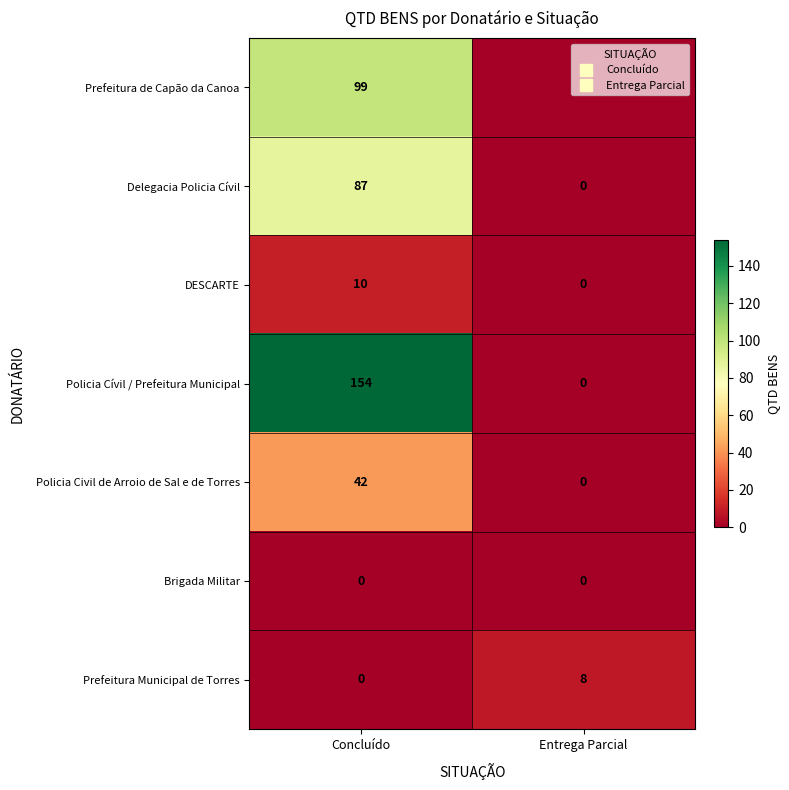

Which series has the widest spread of values?

Policia Cívil / Prefeitura Municipal